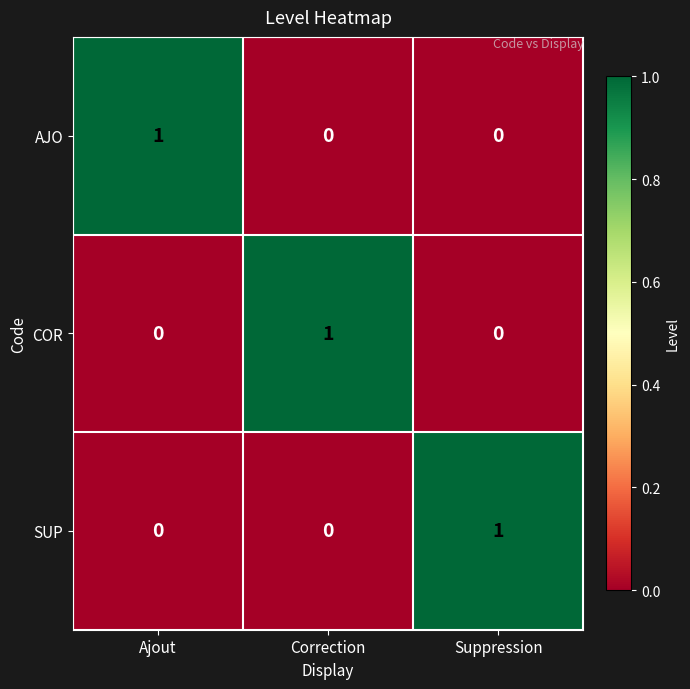

How many values in COR are above zero?

1